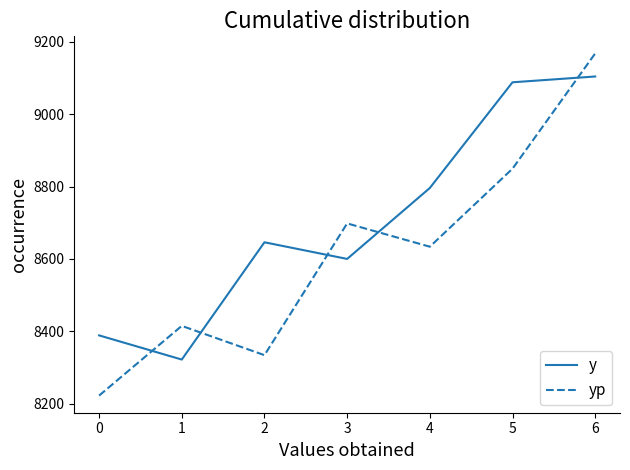

Does the chart have visible grid lines?

No